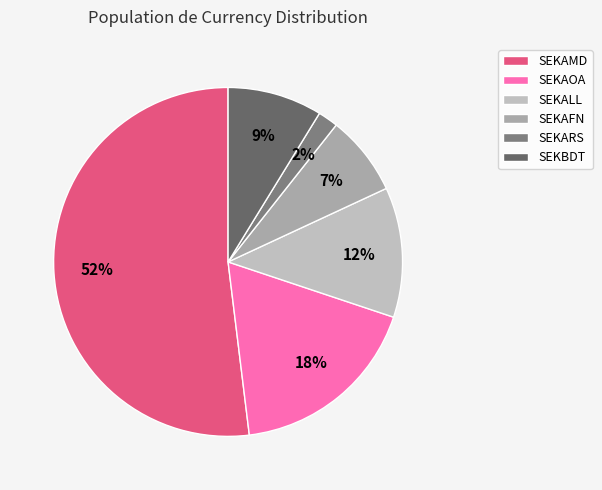

Count the number of slices in the pie.

6